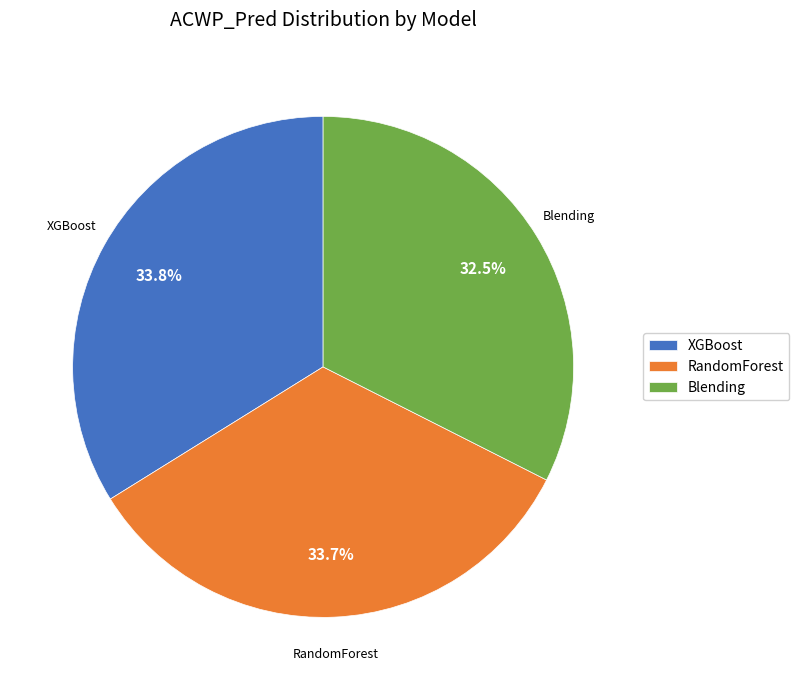

How many segments does this pie chart have?

3